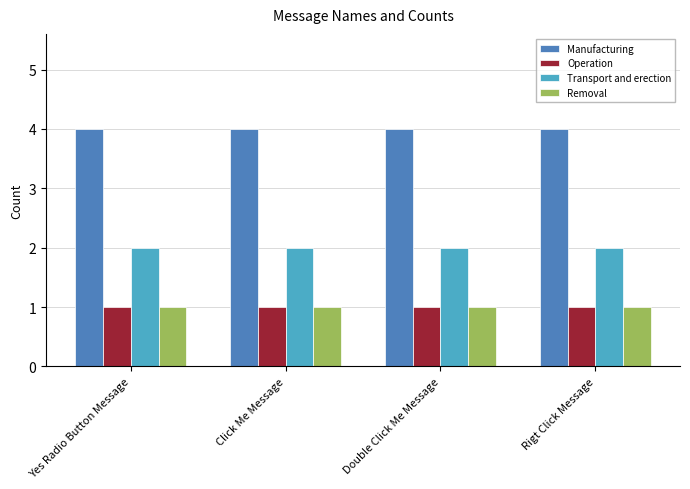

Reading left to right, extract all data points from this chart.

Manufacturing: Yes Radio Button Message=4	Click Me Message=4	Double Click Me Message=4	Rigt Click Message=4
Operation: Yes Radio Button Message=1	Click Me Message=1	Double Click Me Message=1	Rigt Click Message=1
Transport and erection: Yes Radio Button Message=2	Click Me Message=2	Double Click Me Message=2	Rigt Click Message=2
Removal: Yes Radio Button Message=1	Click Me Message=1	Double Click Me Message=1	Rigt Click Message=1